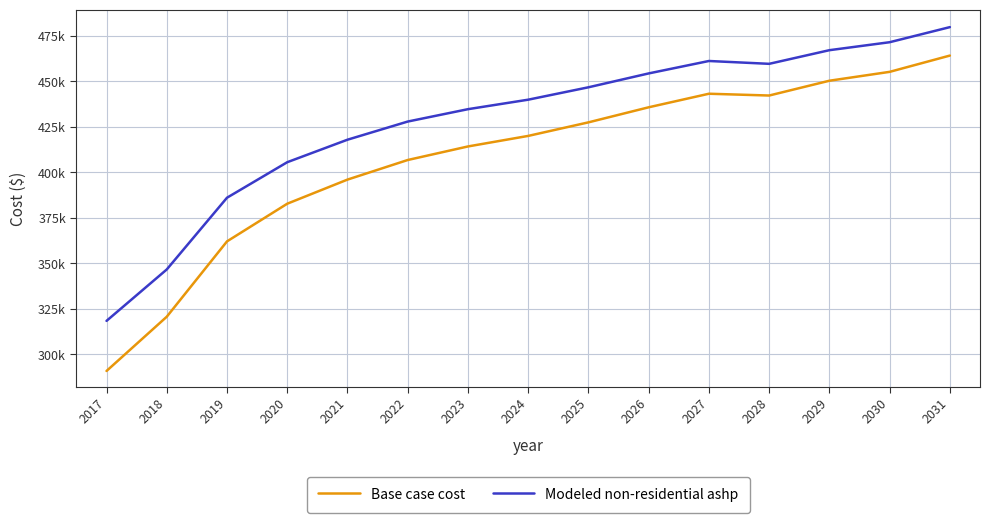

Is it true that Modeled non-residential ashp equals 612130.7 at 2028?

False